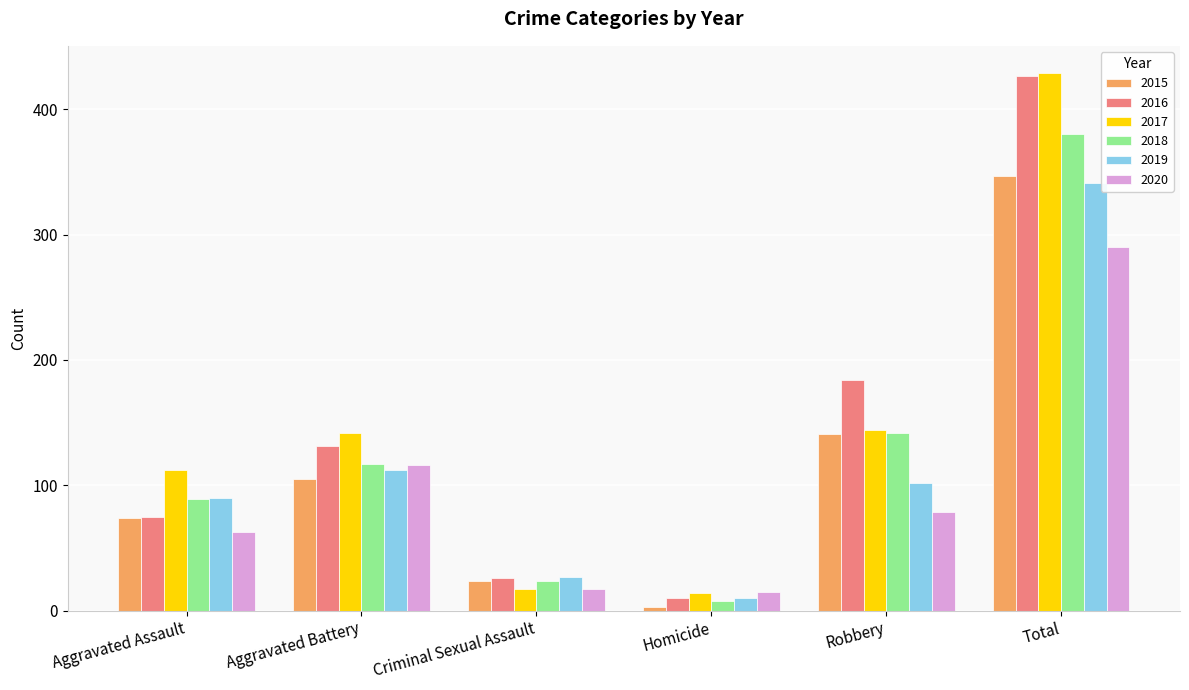

At which label does 2019 first exceed 102?

Aggravated Battery